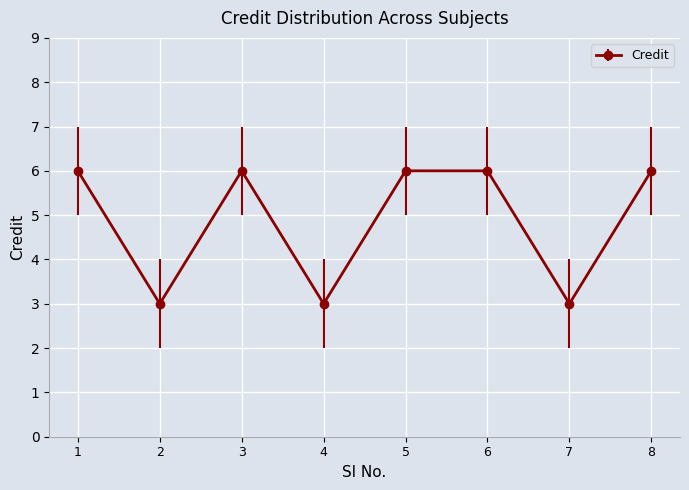

How many values are between 3 and 6?

8